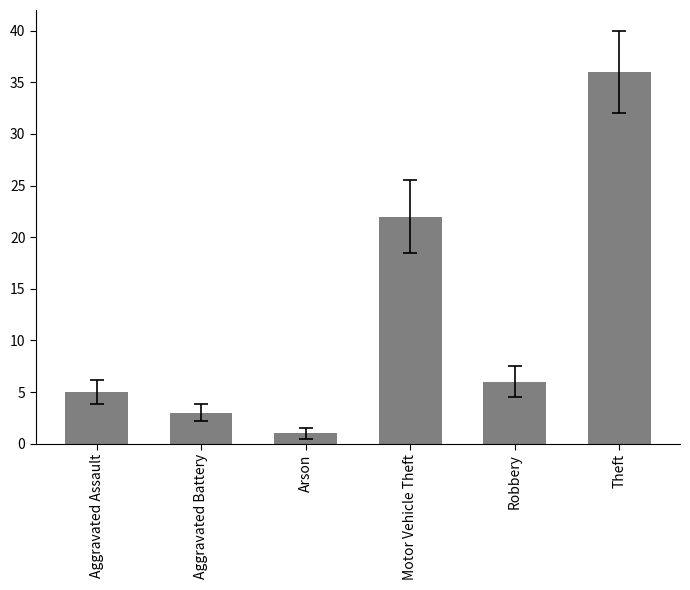

List the labels in order of value, largest first.

Theft, Motor Vehicle Theft, Robbery, Aggravated Assault, Aggravated Battery, Arson